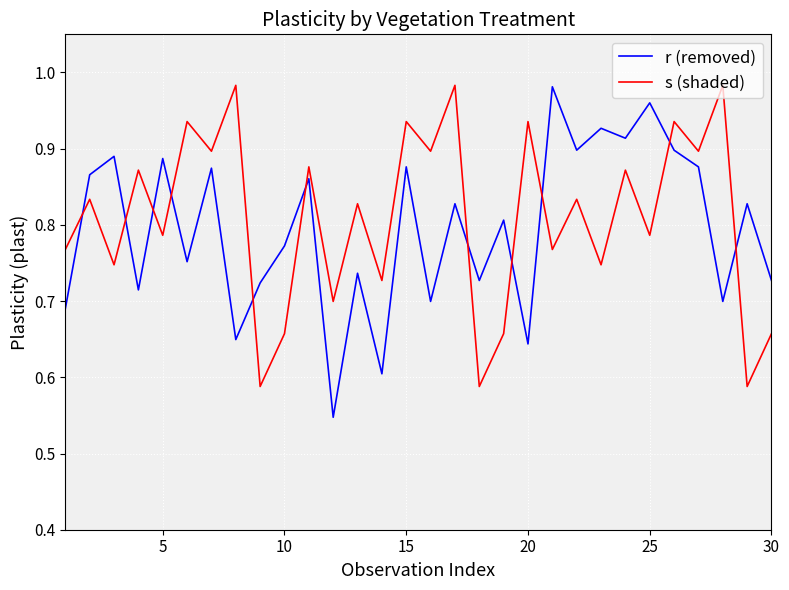

What is the difference between the maximum and minimum values in the r (removed) series?

0.4